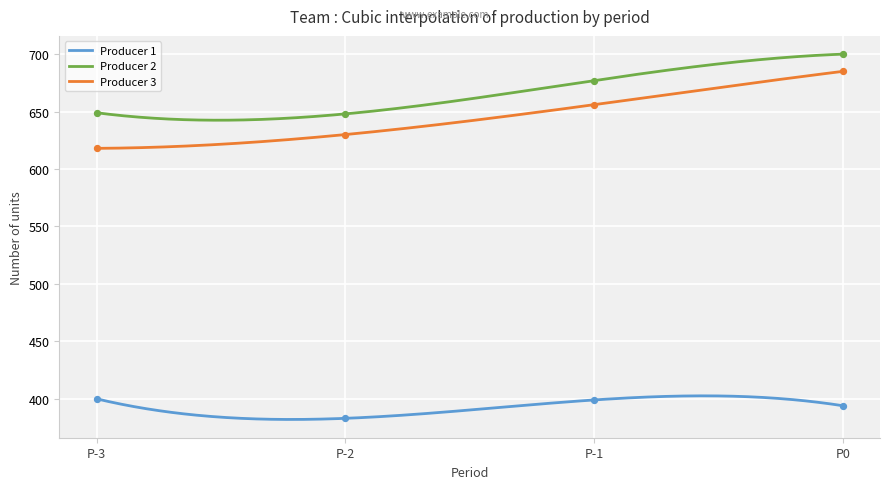

Which series has the largest Y range (max minus min)?

Producer 3